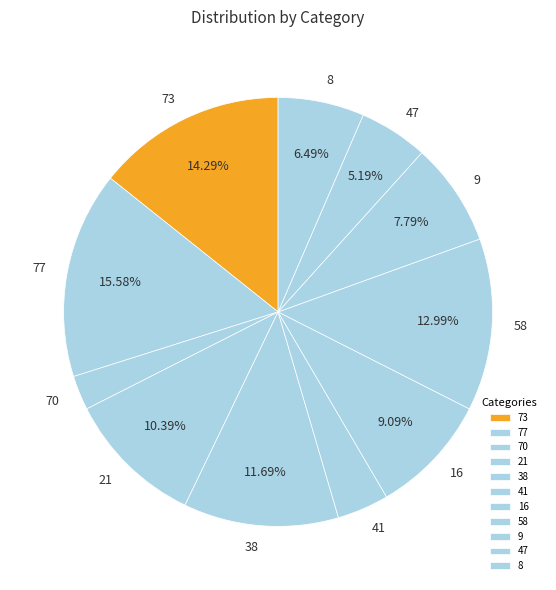

How many segments does this pie chart have?

11